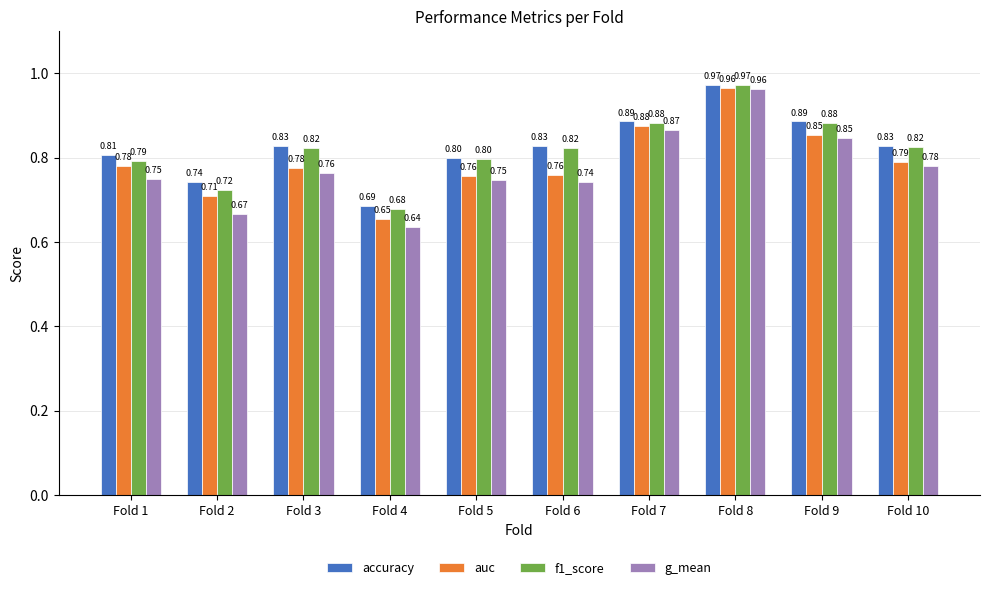

Which series changed the most between Fold 2 and Fold 8?

g_mean